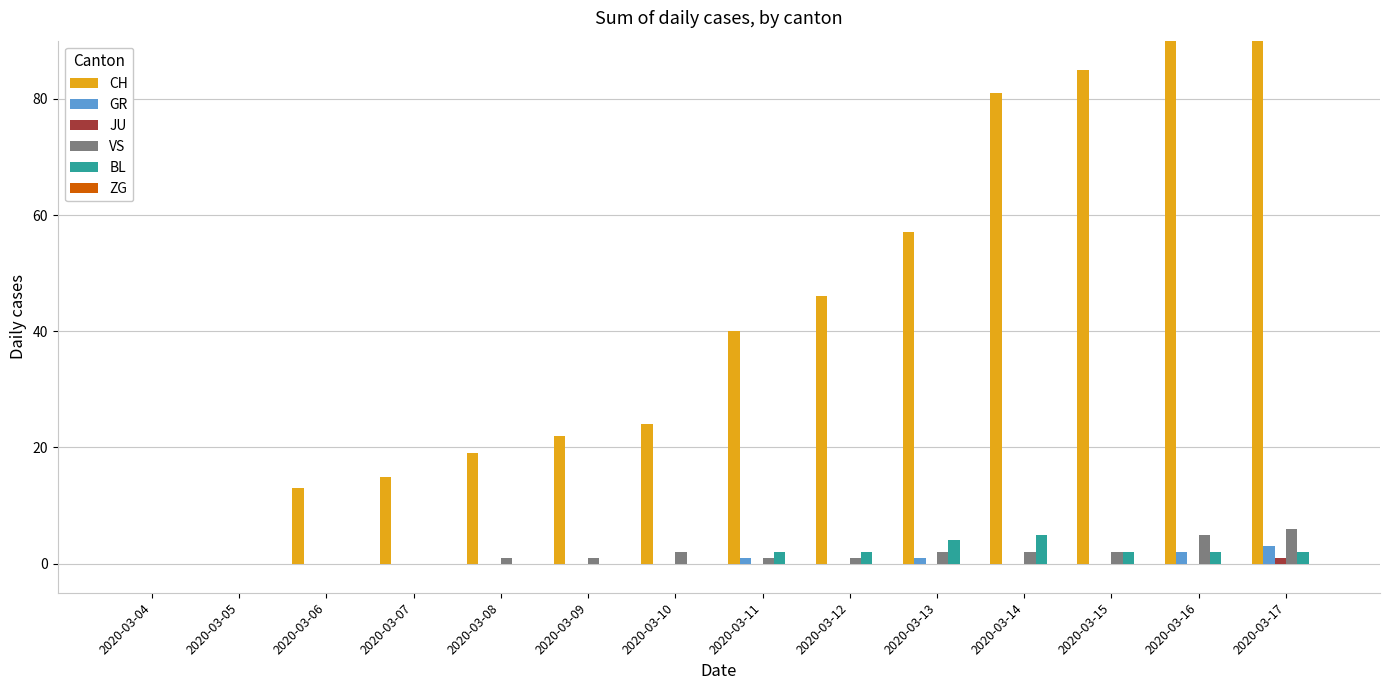

What are all the series names shown in the legend?

CH, GR, JU, VS, BL, ZG